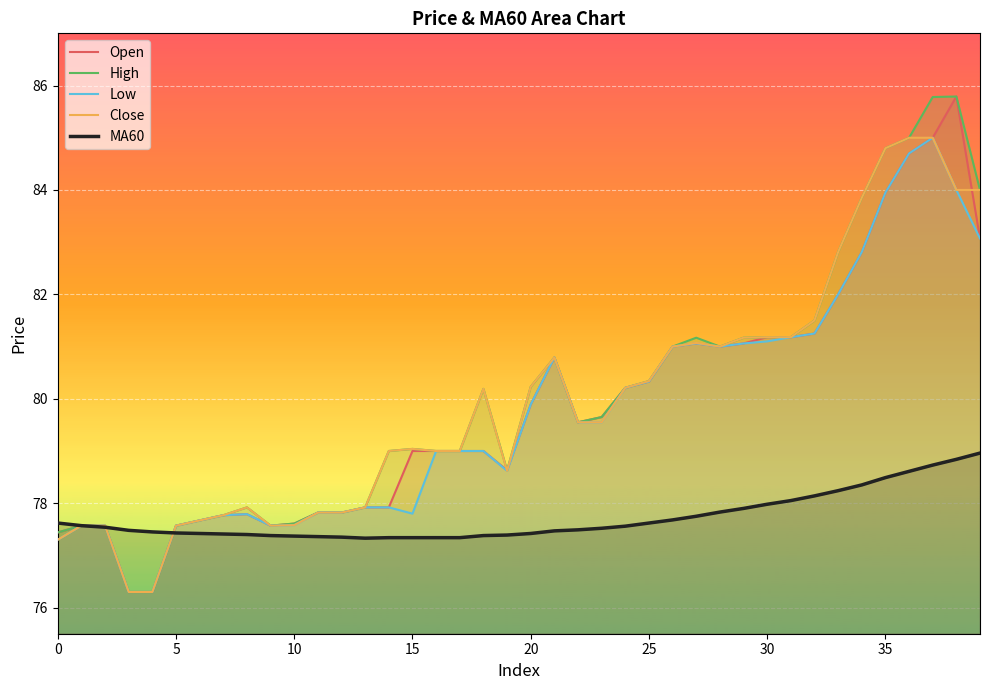

Is the value of Open at 21 greater than the value of High at 17?

Yes